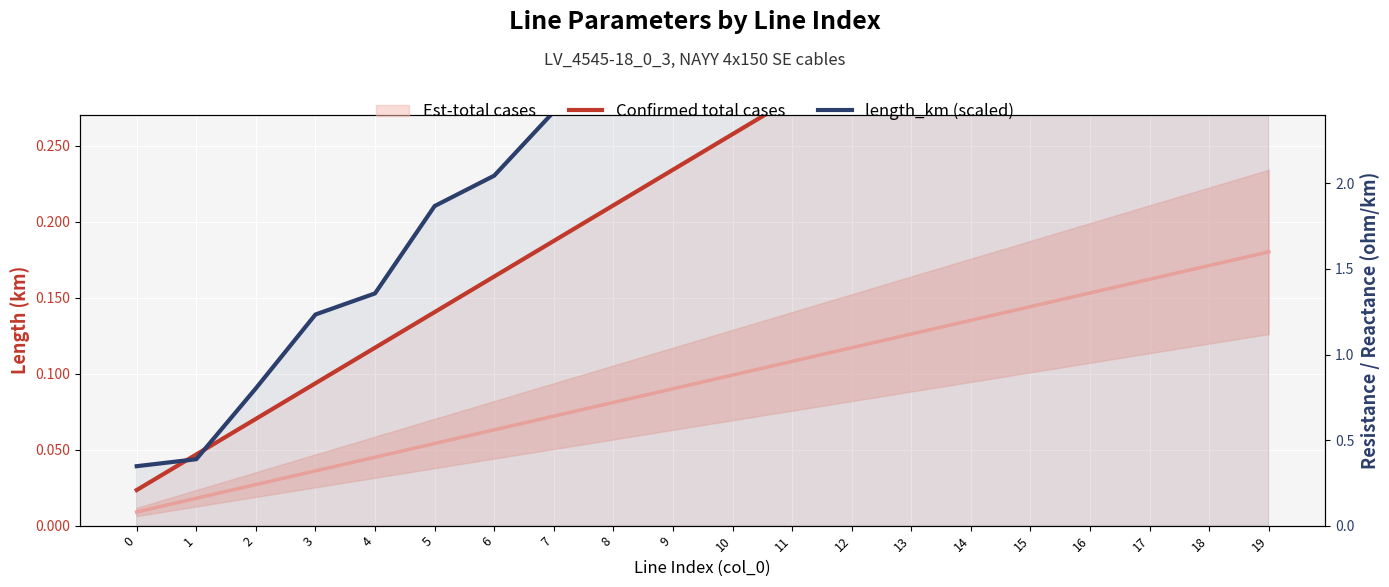

What is the maximum value shown in the chart?

4.2